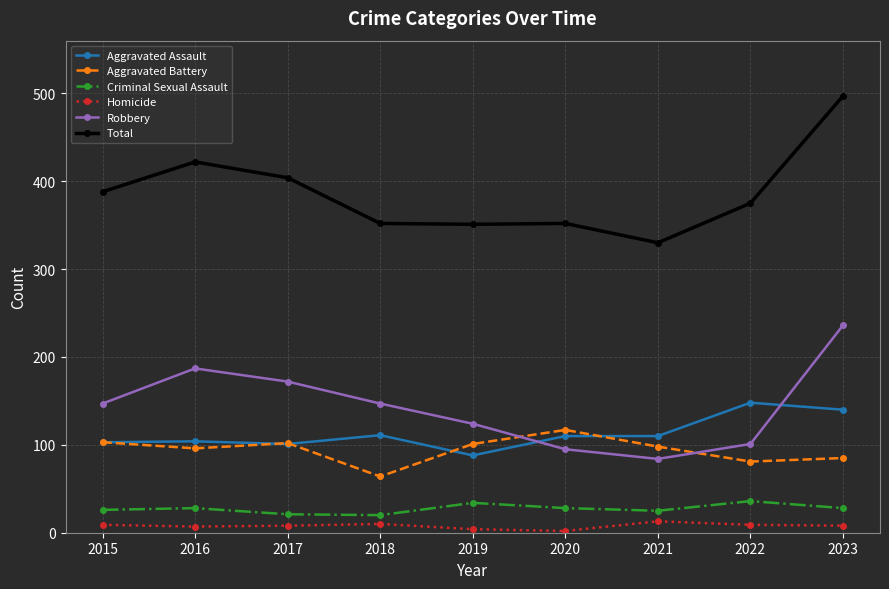

Is it true that Aggravated Assault equals 101 at 2017?

True